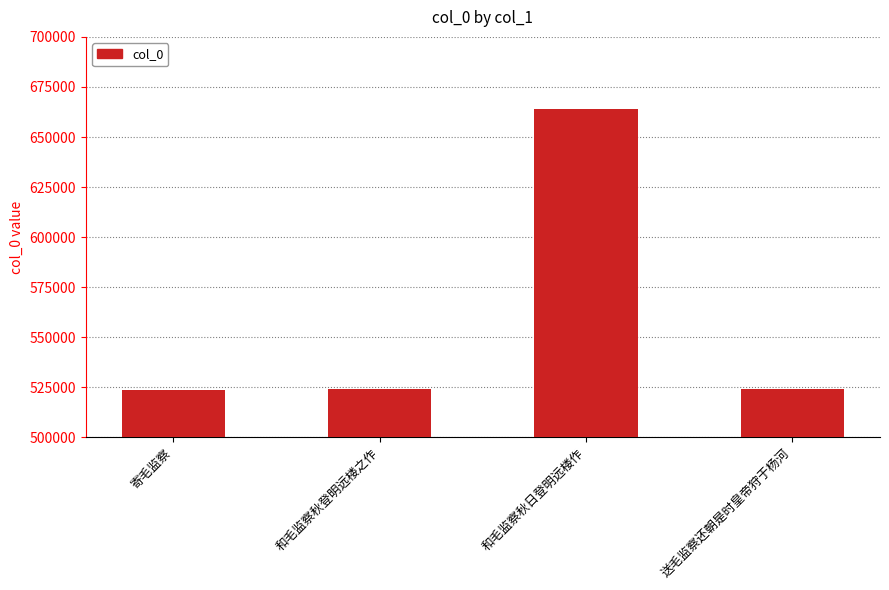

What position from the right is 和毛监察秋日登明远楼作?

2